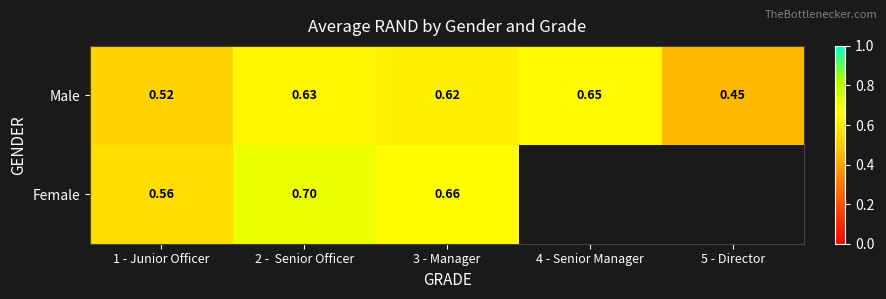

Rank the series at 2 -  Senior Officer from lowest to highest value.

Male, Female